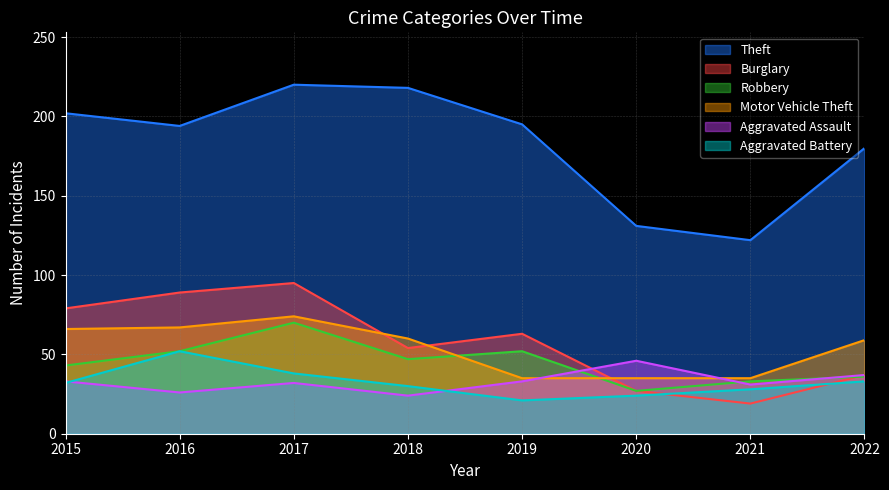

The value of Robbery at 2015 is 11. True or false?

False